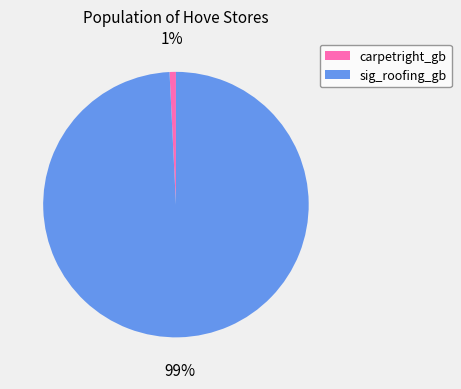

To the nearest percent, what percentage of the pie is sig_roofing_gb?

99%